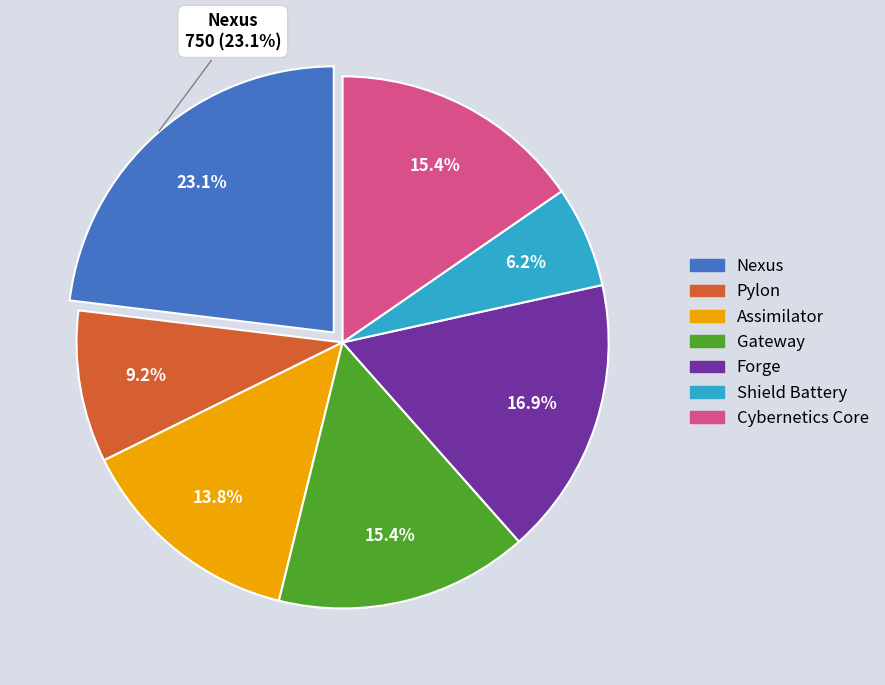

To the nearest percent, what is the combined percentage of Shield Battery and Cybernetics Core?

22%